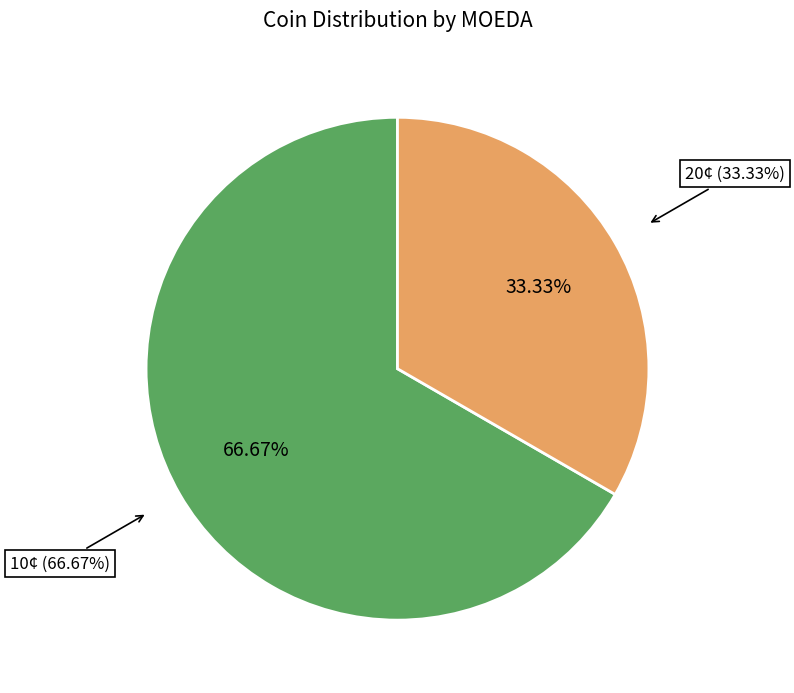

To the nearest percent, what is the difference between the 10 and 20 slice percentages?

33%